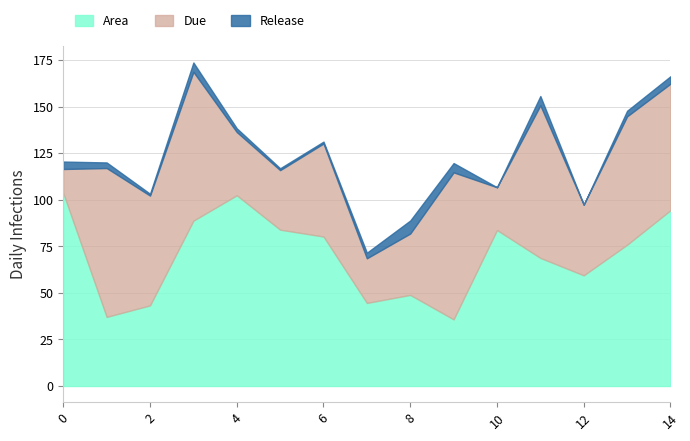

Where is the first local minimum for Due?

2